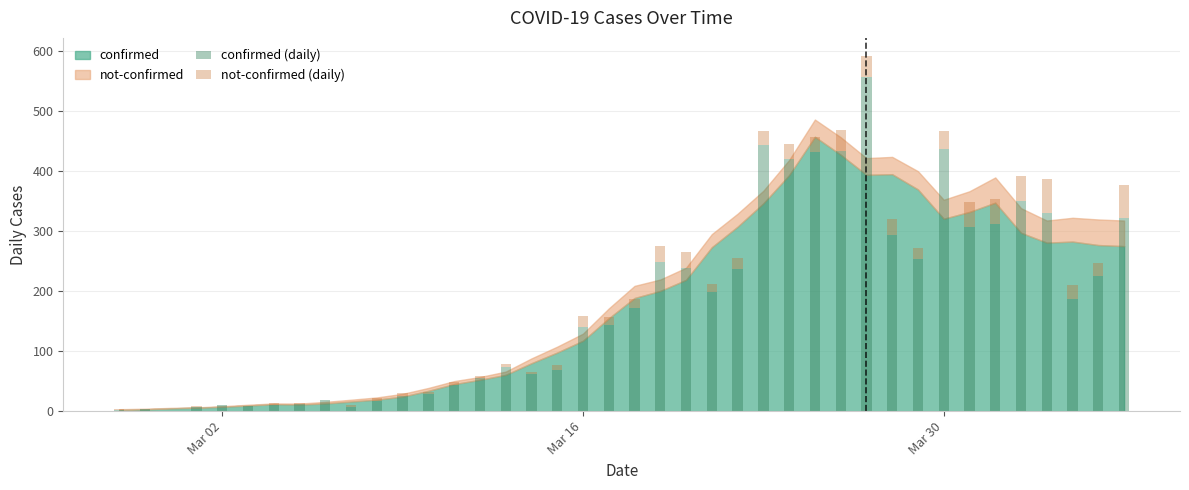

What is the maximum value for confirmed (daily)?

556